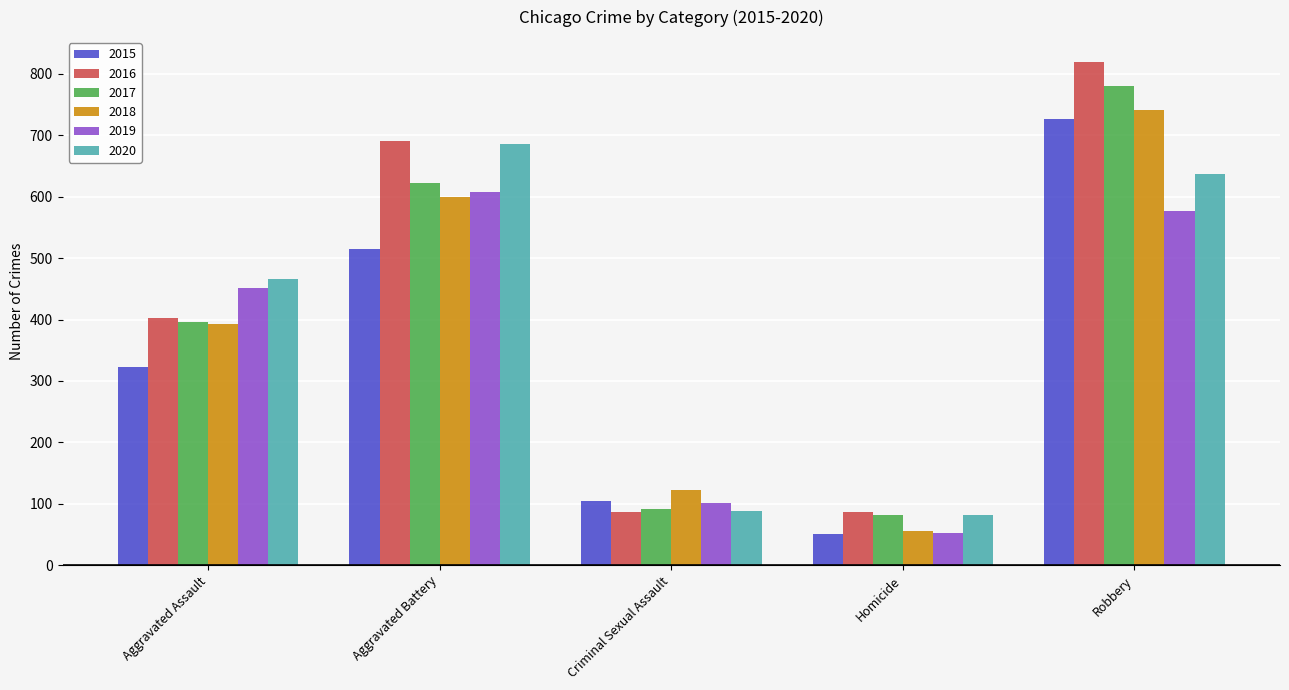

What is the difference between the 2020 values at Aggravated Assault and Criminal Sexual Assault?

377